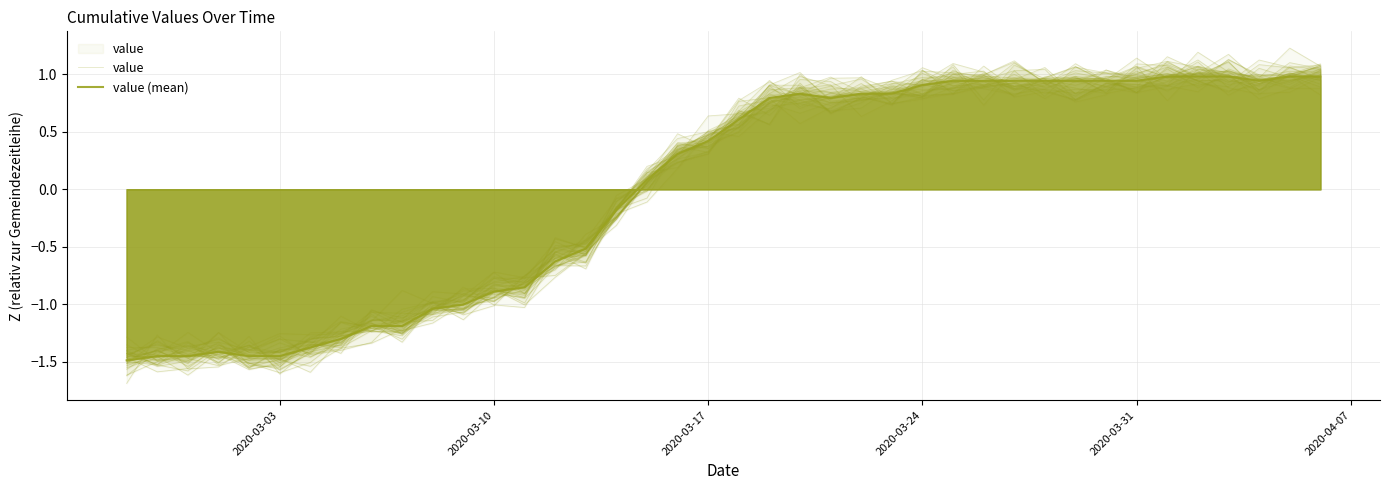

What is the minimum value for value (mean)?

-1.5